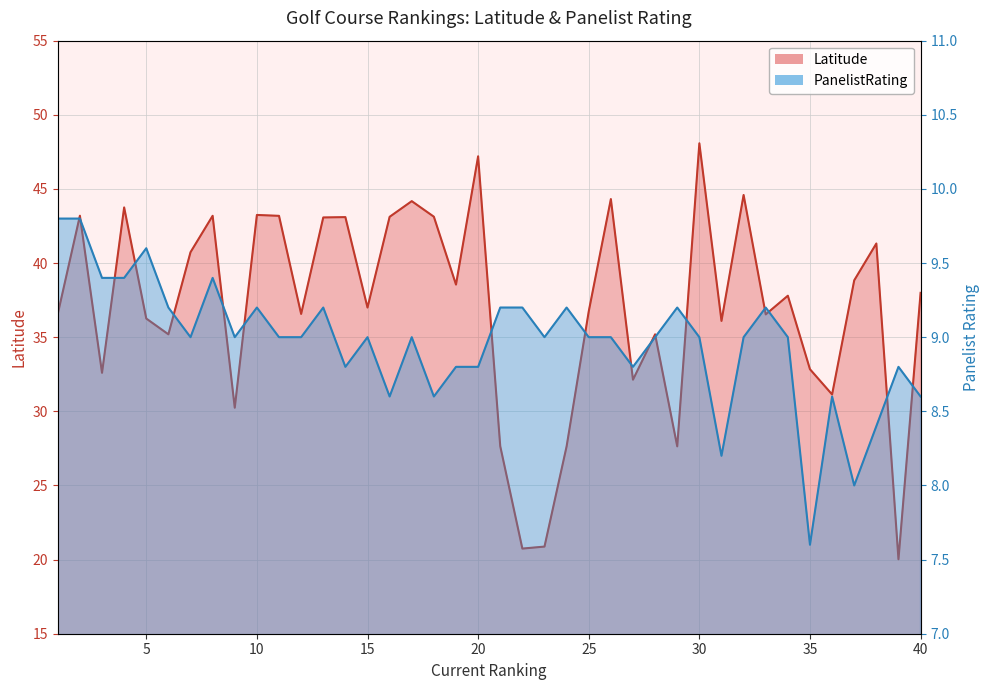

How many lines are shown in the chart?

2